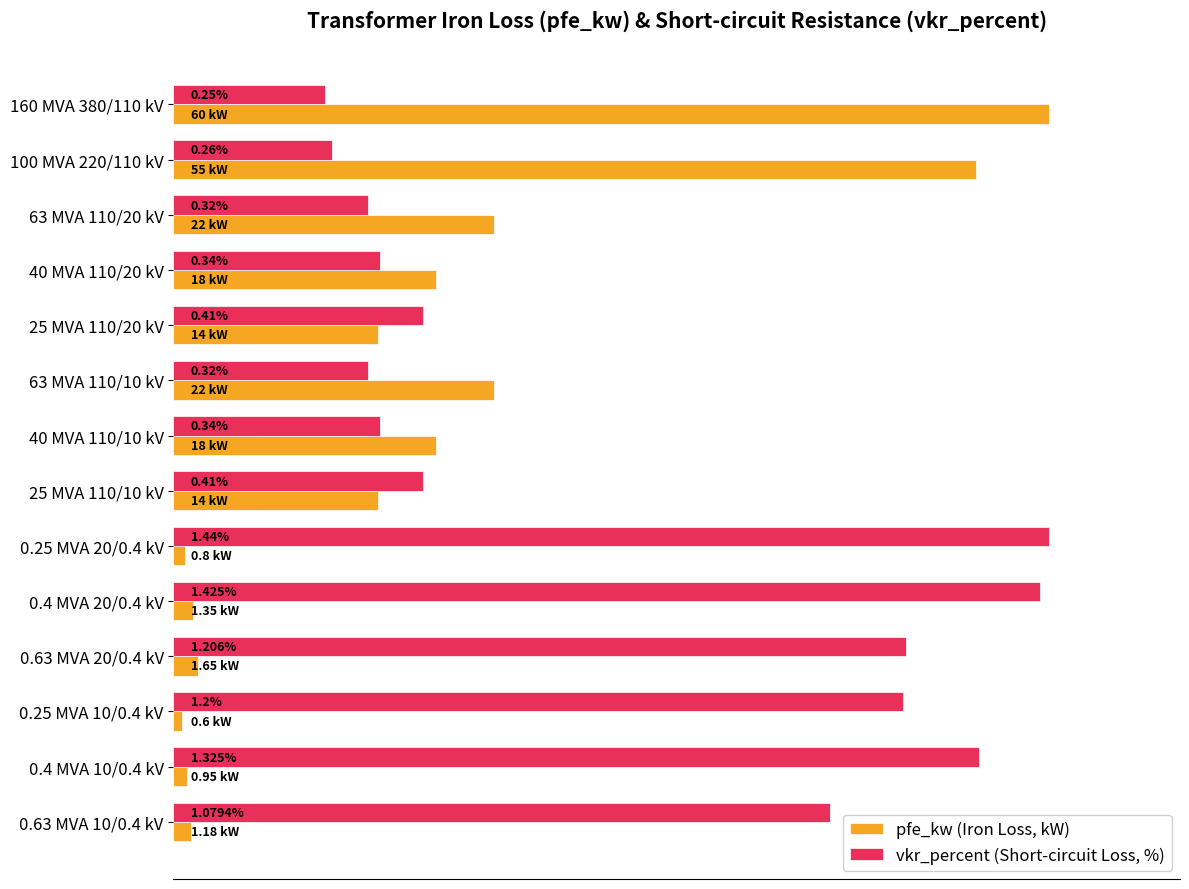

List the series in order of their peak value, highest first.

pfe_kw (Iron Loss, kW), vkr_percent (Short-circuit Loss, %)